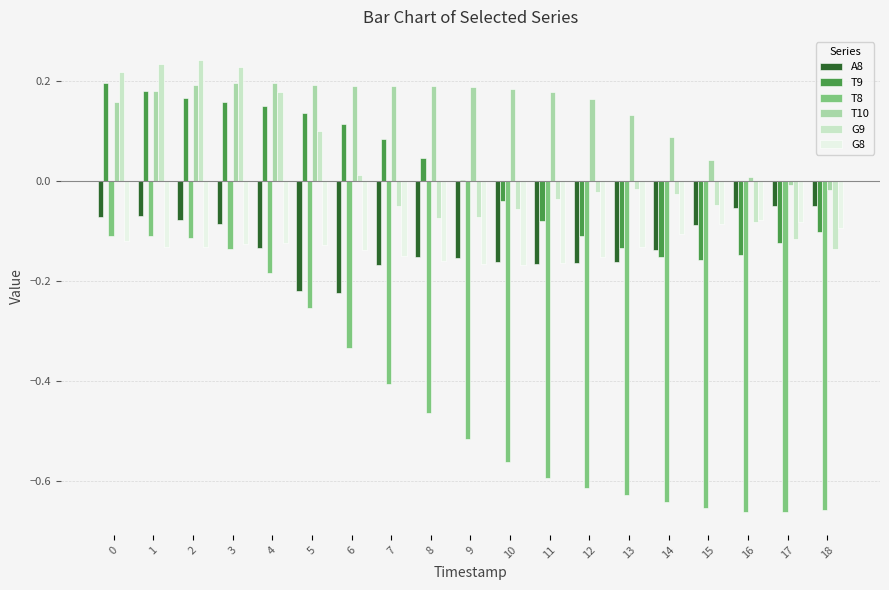

Is the value of T9 at 5 greater than the value of A8 at 4?

Yes